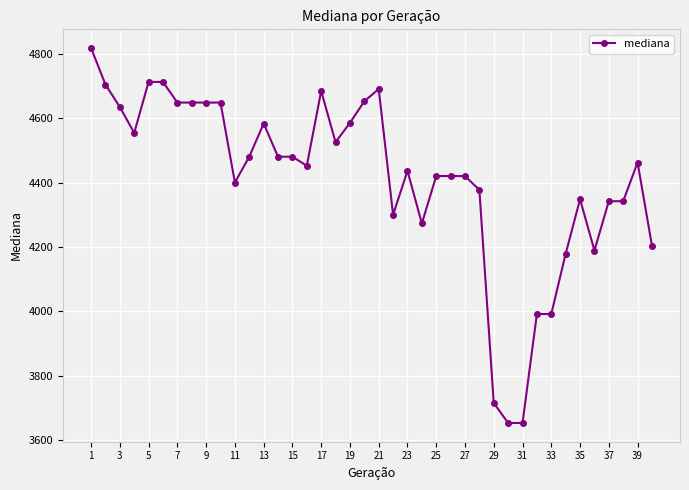

What is the sum of all values?

176456